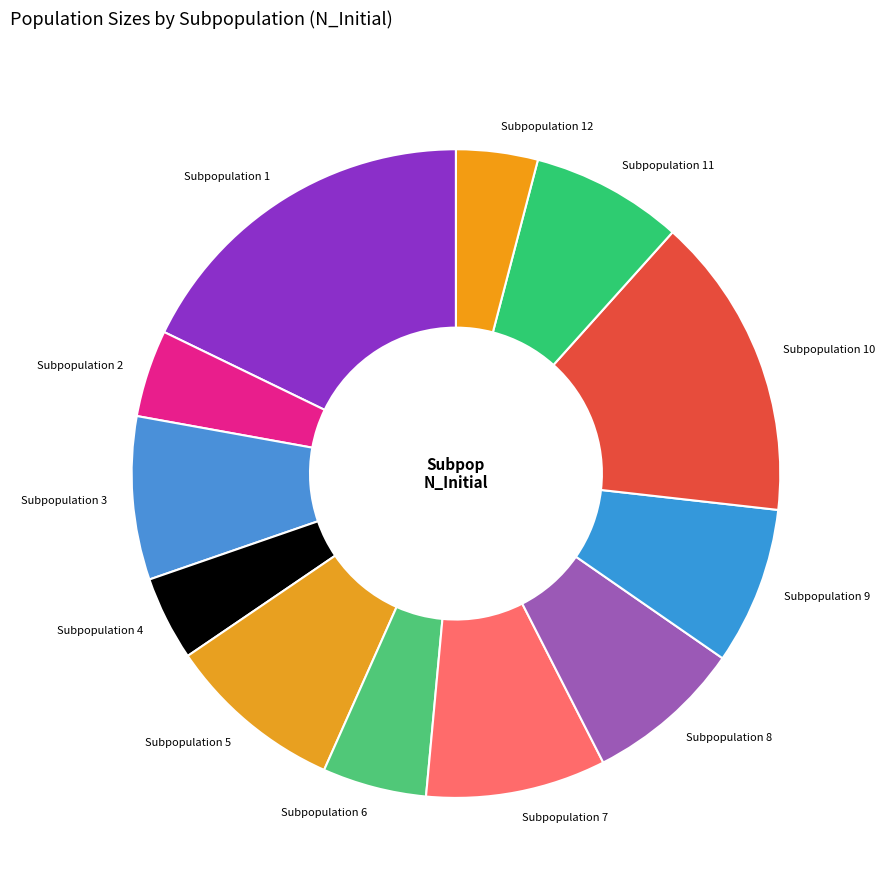

The Subpopulation 4 slice represents 11% of the pie. True or false?

False